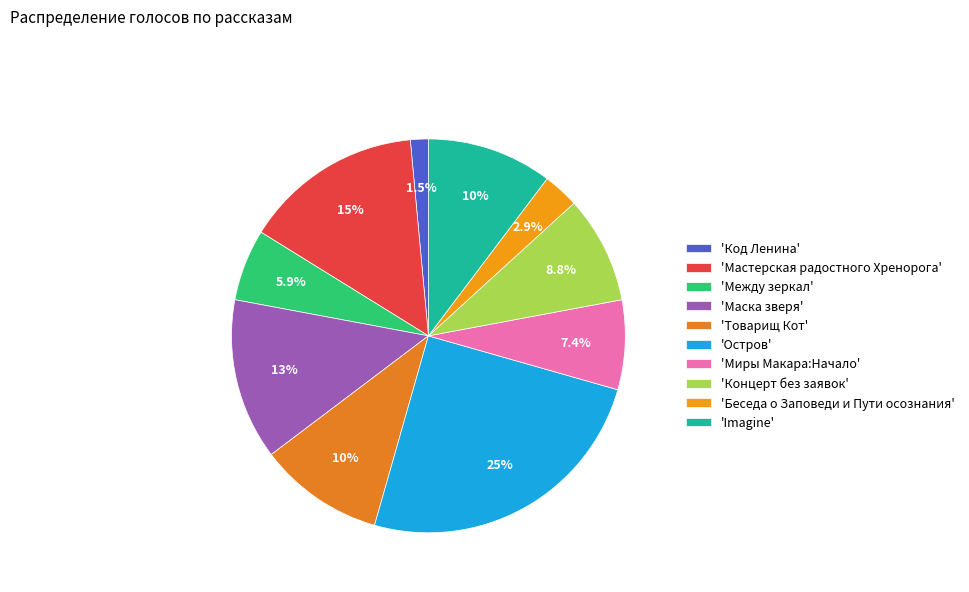

Count the number of slices in the pie.

10